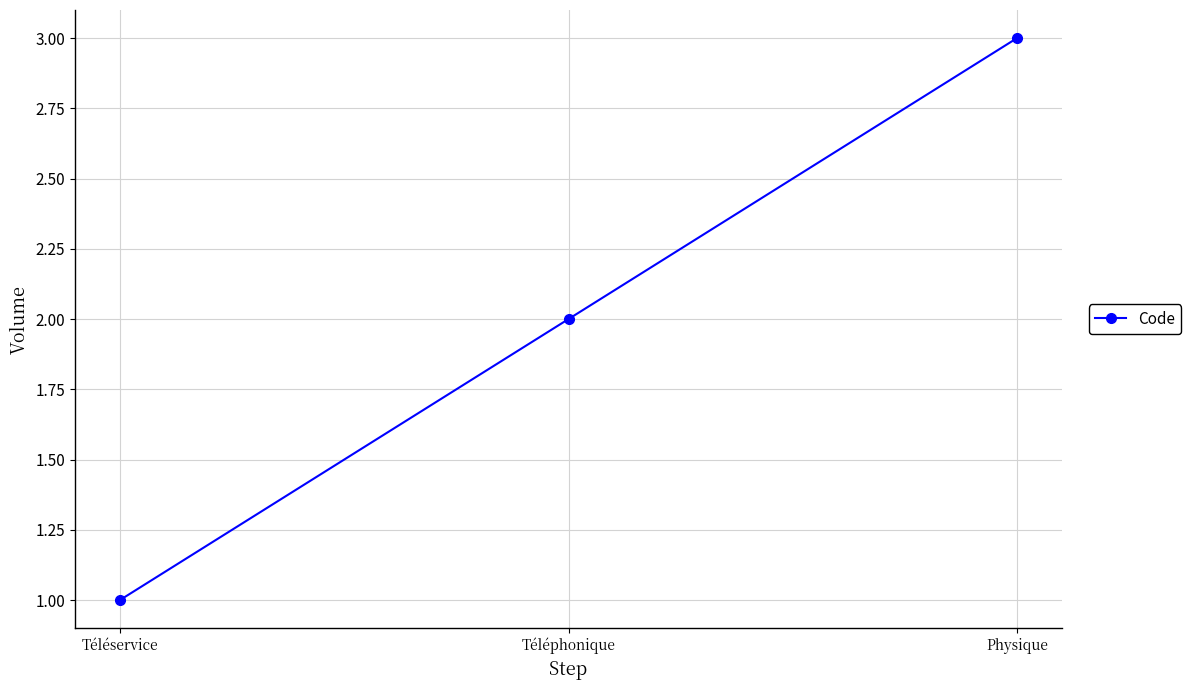

List the labels in order of value, largest first.

Physique, Téléphonique, Téléservice